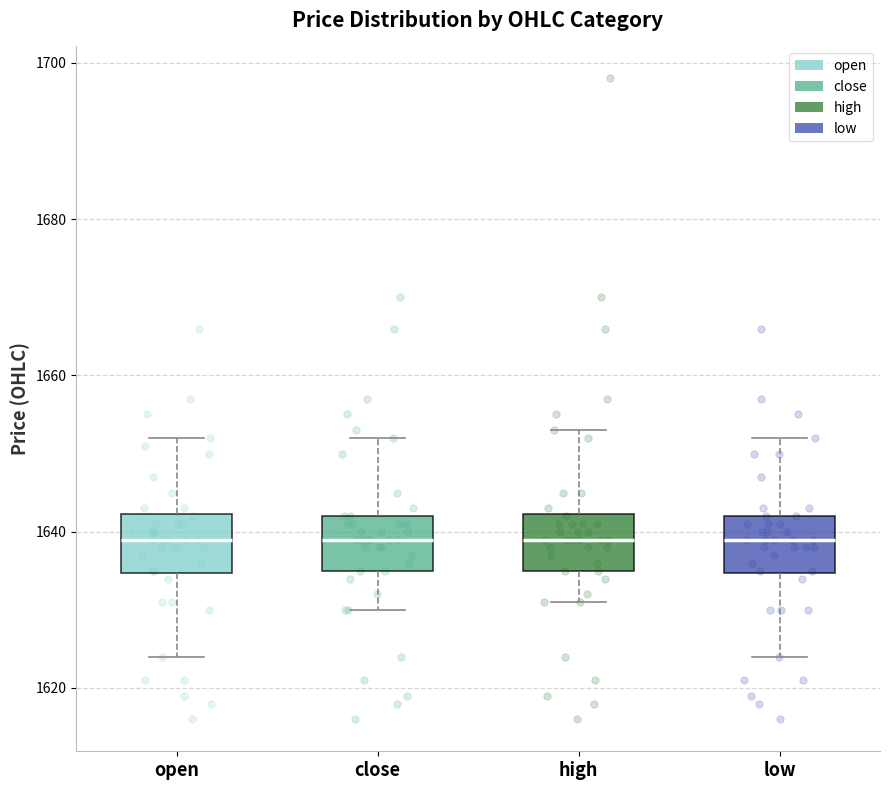

Reading left to right, read every box against the y-axis: the position of its median line, the range the box covers, and the ends of its whiskers. The values are not printed on the chart, so give them approximately, as read against the axis.

open: median 1640, box 1634 to 1642, whiskers 1624 to 1652
close: median 1640, box 1636 to 1642, whiskers 1630 to 1652
high: median 1640, box 1636 to 1642, whiskers 1632 to 1654
low: median 1640, box 1634 to 1642, whiskers 1624 to 1652